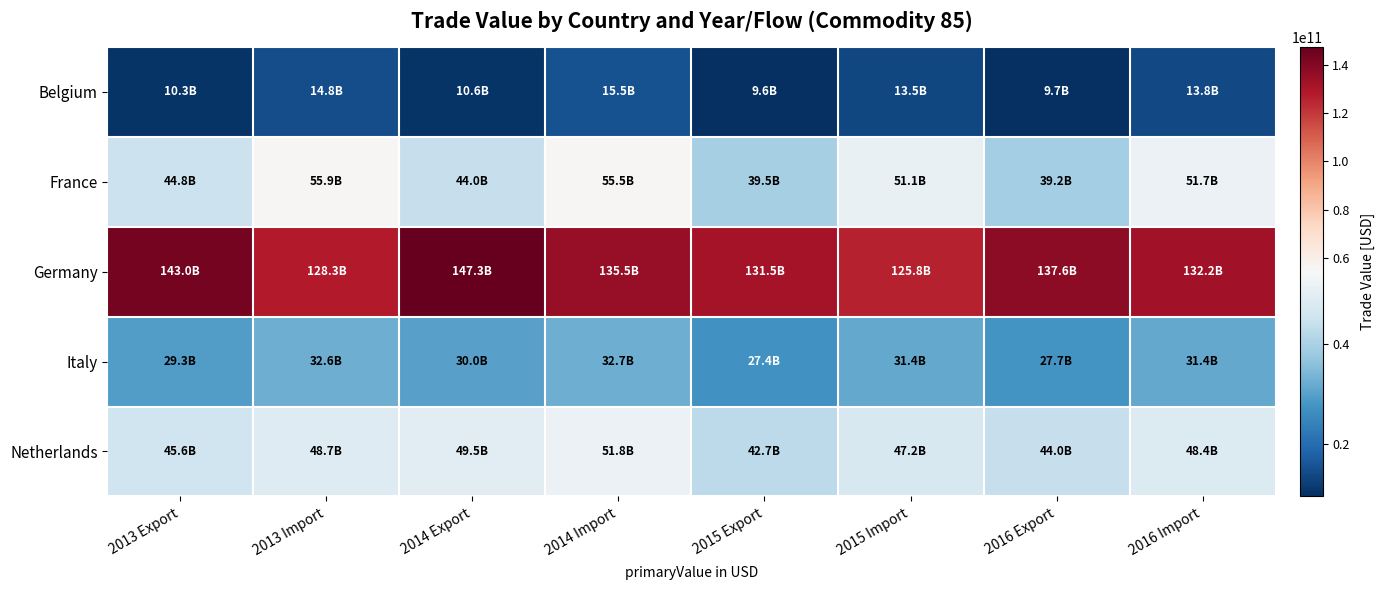

Reading right to left, what are all the values shown in this chart?

Belgium: 2016 Import=13832783584.6	2016 Export=9699999219.0	2015 Import=13462992397.1	2015 Export=9573434465.4	2014 Import=15459613038.7	2014 Export=10603643362.1	2013 Import=14777492271.2	2013 Export=10293791193.6
France: 2016 Import=51746798867.0	2016 Export=39173170195.0	2015 Import=51097374958.0	2015 Export=39489916234.0	2014 Import=55454250264.0	2014 Export=44036244244.0	2013 Import=55877397058.0	2013 Export=44769529555.0
Germany: 2016 Import=132213020640.0	2016 Export=137615842647.7	2015 Import=125837865773.2	2015 Export=131456495130.2	2014 Import=135488445395.3	2014 Export=147300174083.8	2013 Import=128309197121.6	2013 Export=142979931440.2
Italy: 2016 Import=31432020116.6	2016 Export=27748160309.5	2015 Import=31443186872.3	2015 Export=27398047366.7	2014 Import=32675134771.0	2014 Export=30006619434.0	2013 Import=32600457269.0	2013 Export=29269460275.0
Netherlands: 2016 Import=48422865553.7	2016 Export=44006145864.1	2015 Import=47153784114.4	2015 Export=42728756879.6	2014 Import=51842145477.3	2014 Export=49523434128.8	2013 Import=48690089355.6	2013 Export=45643797517.6